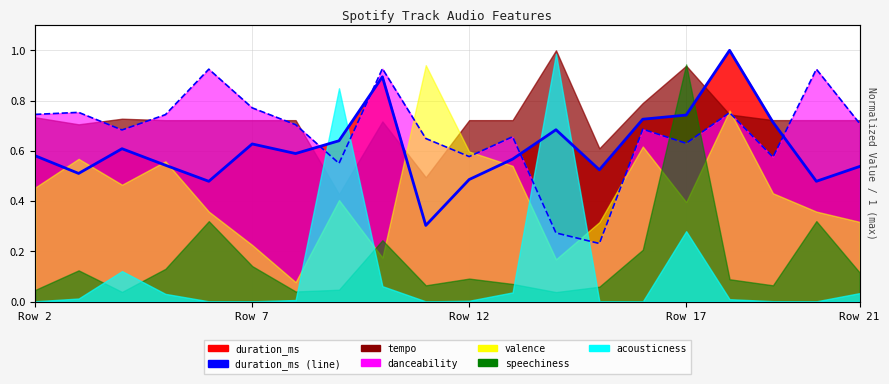

How many lines are shown in the chart?

2